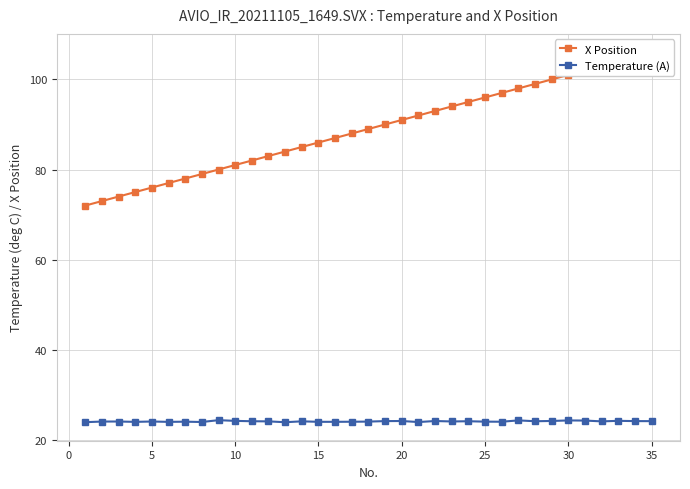

What is the highest value of the Temperature (A) series?

24.4